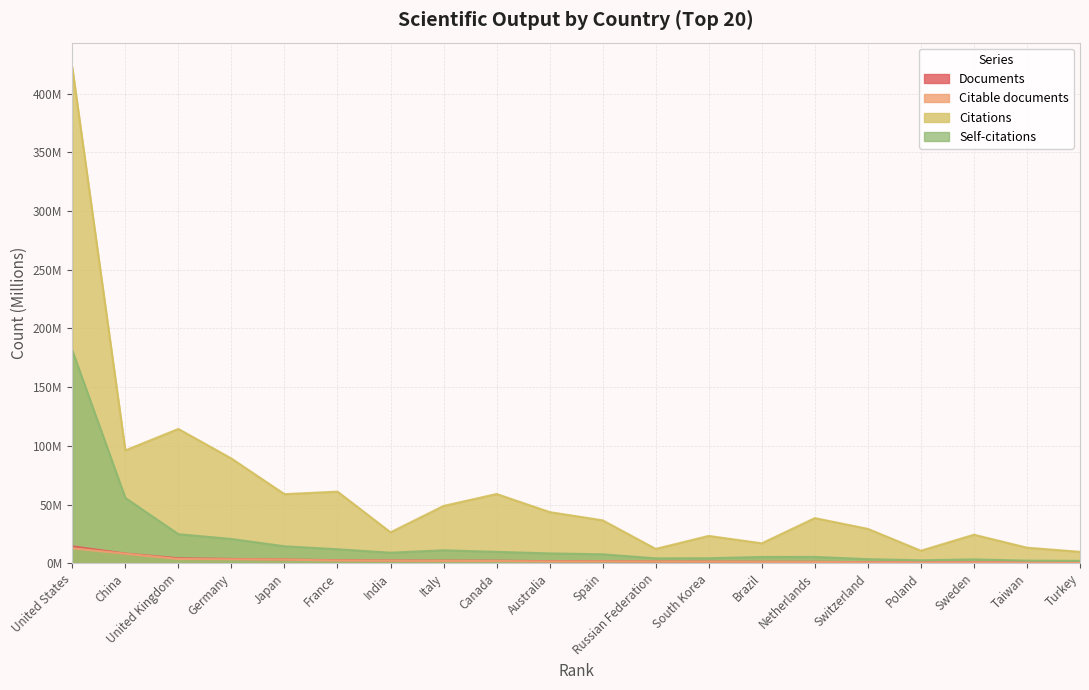

Which label corresponds to the smallest value in the chart?

Turkey